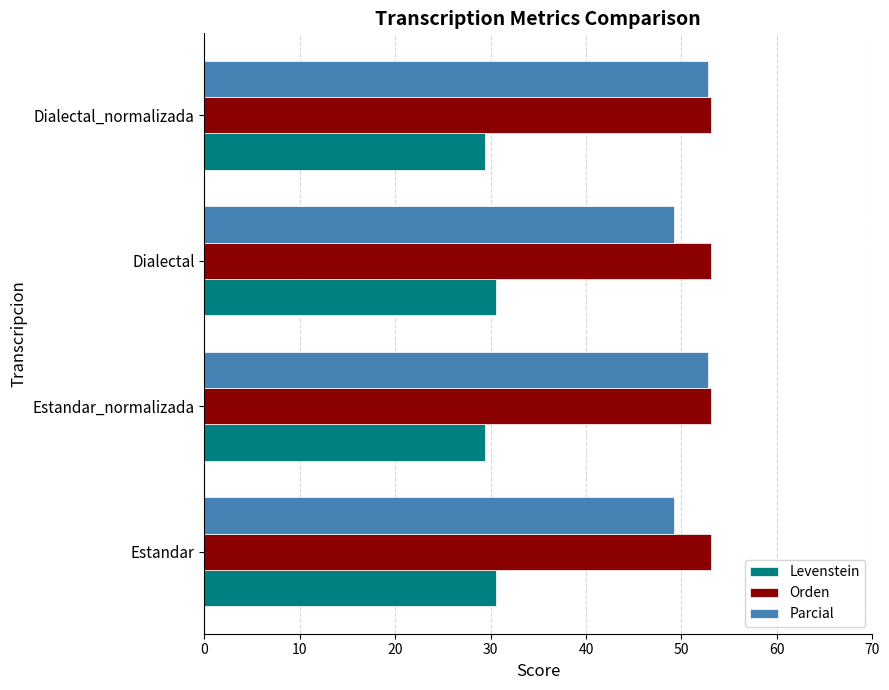

What is the greatest value displayed?

53.1